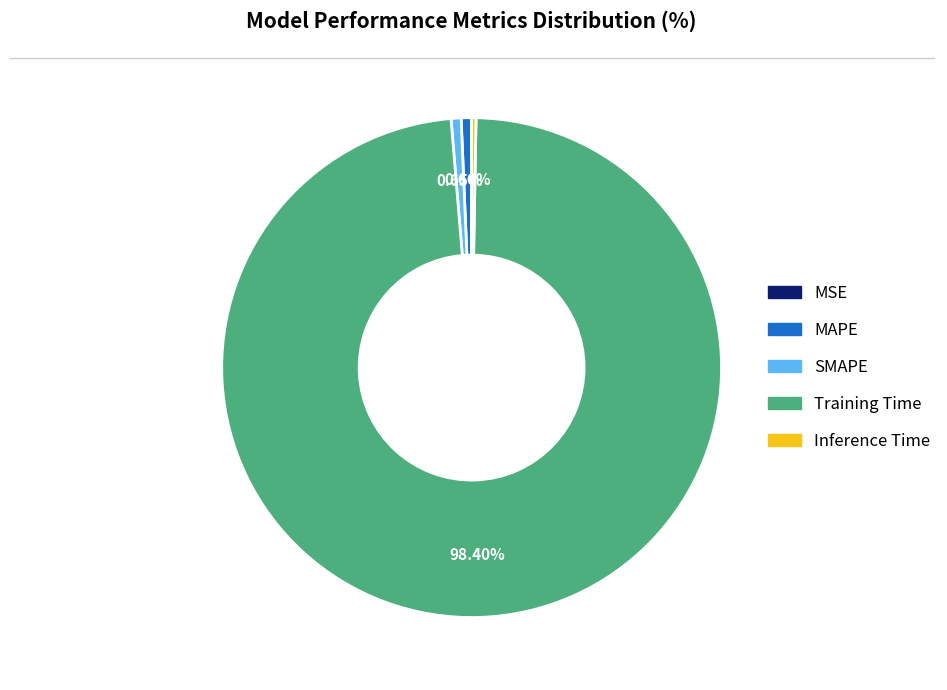

Is there a majority slice in this chart?

Yes